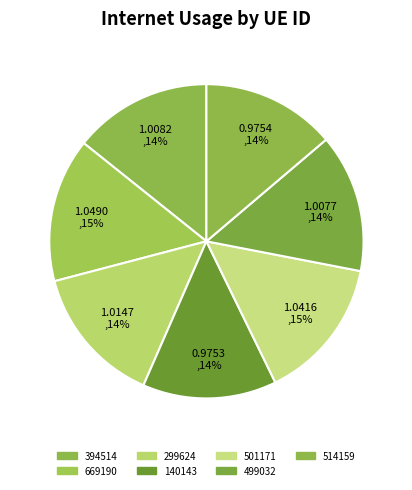

Count the number of slices in the pie.

7